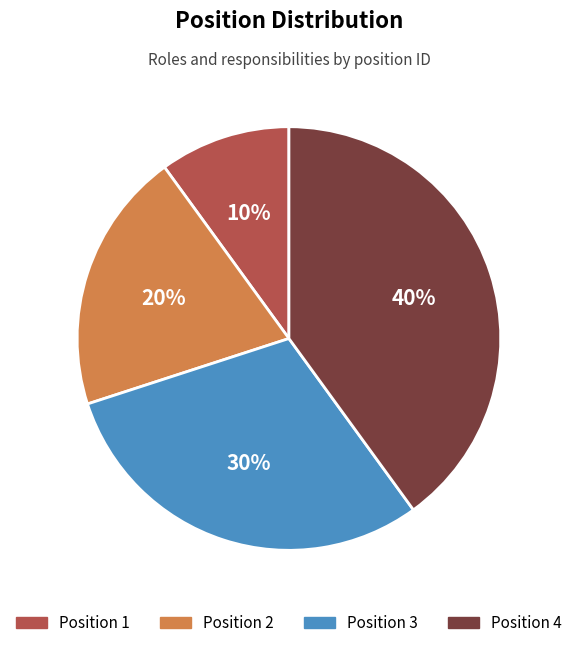

How many slices are in this pie chart?

4